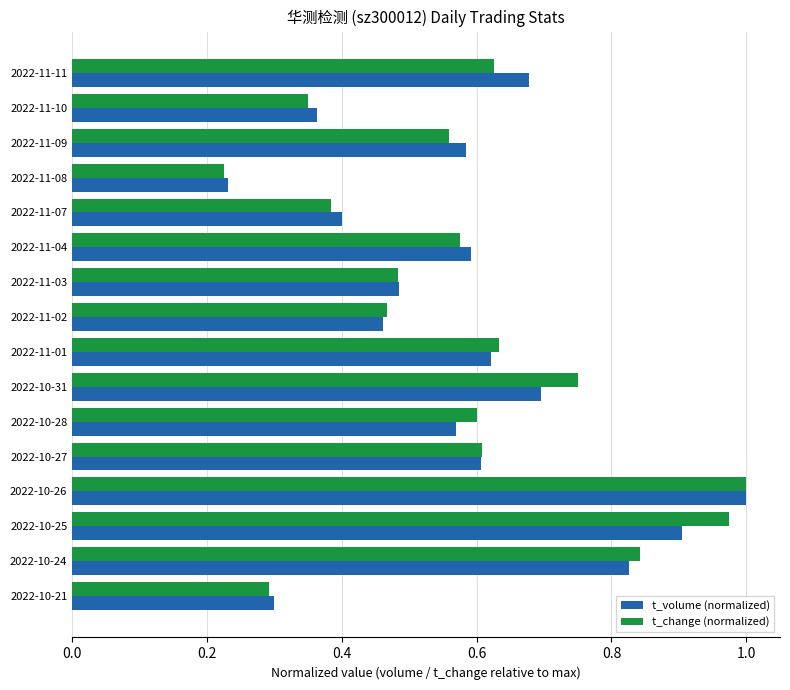

The t_volume (normalized) series shows 0.3 at 2022-10-21. True or false?

True